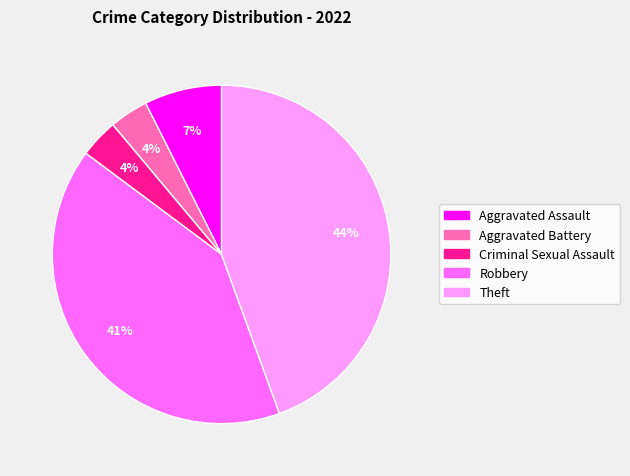

To the nearest percent, what is the average slice percentage?

20%